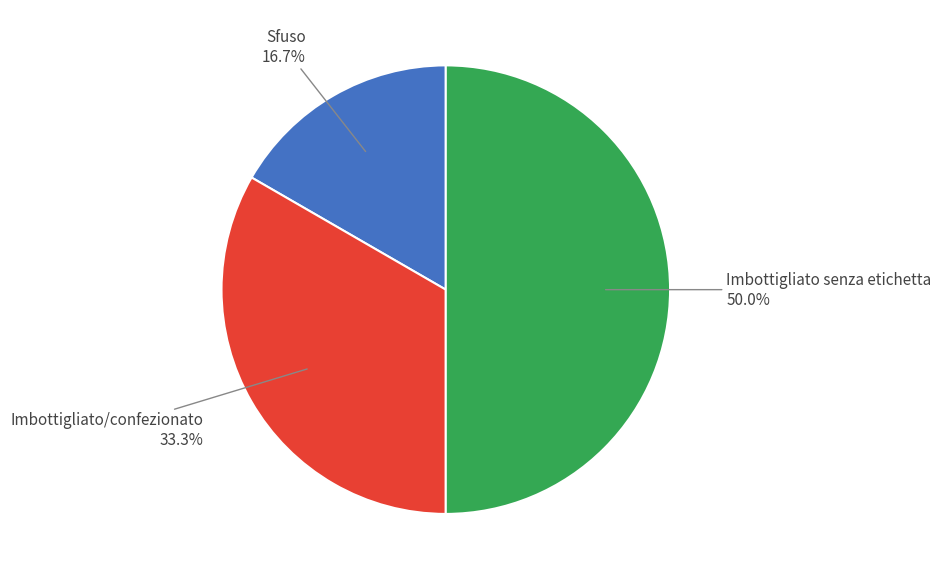

Is the sum of Imbottigliato/confezionato and Imbottigliato senza etichetta greater than half?

Yes